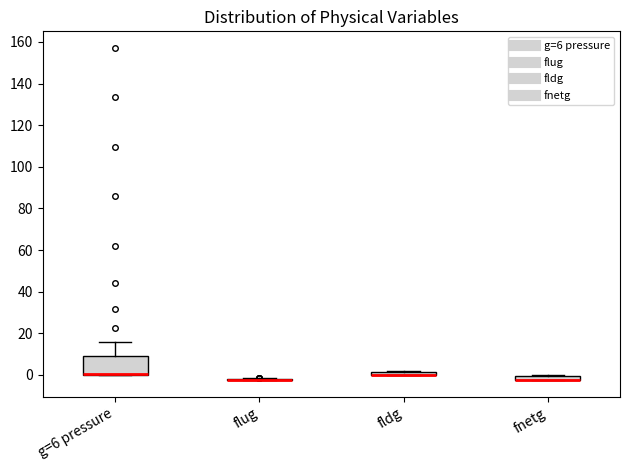

Which box is the tallest, from its lower edge to its upper edge?

g=6 pressure